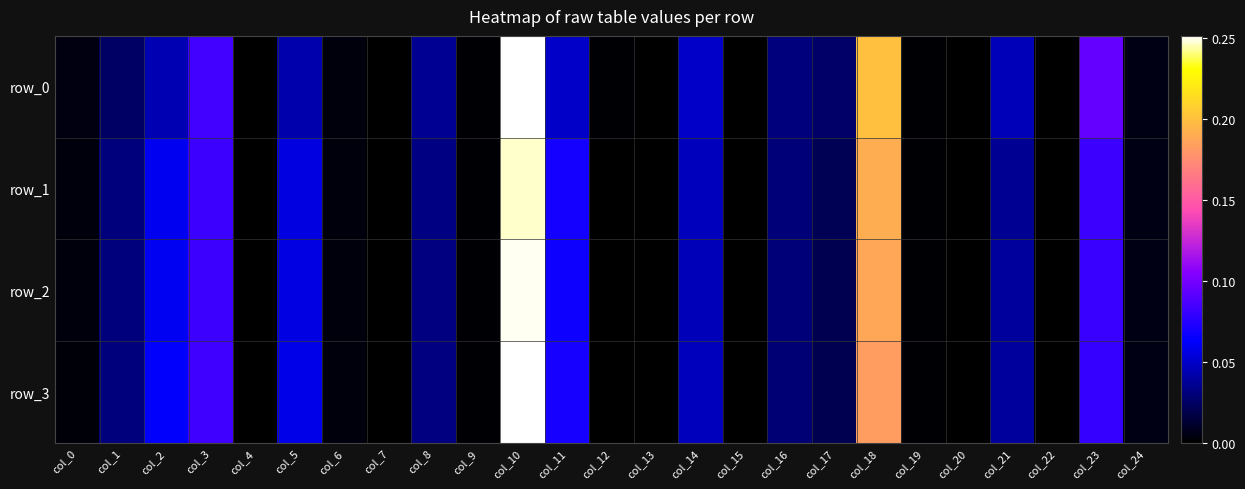

Which category has the lowest value in the row_1 series?

col_7